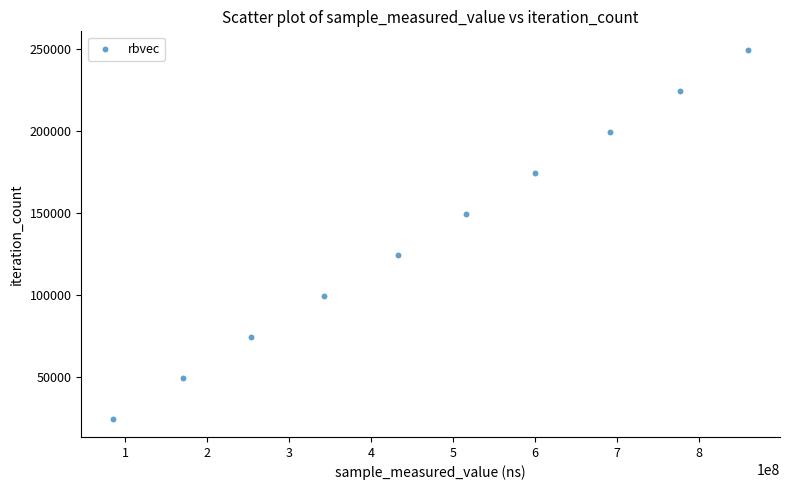

What is the average Y value?

137324